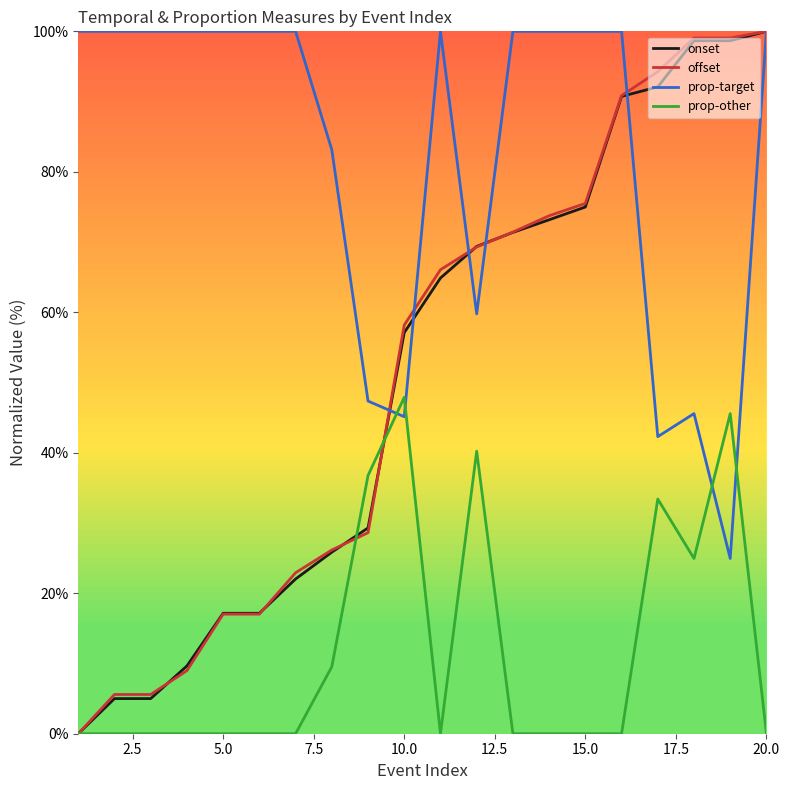

Which series has the largest total across all categories?

prop-target